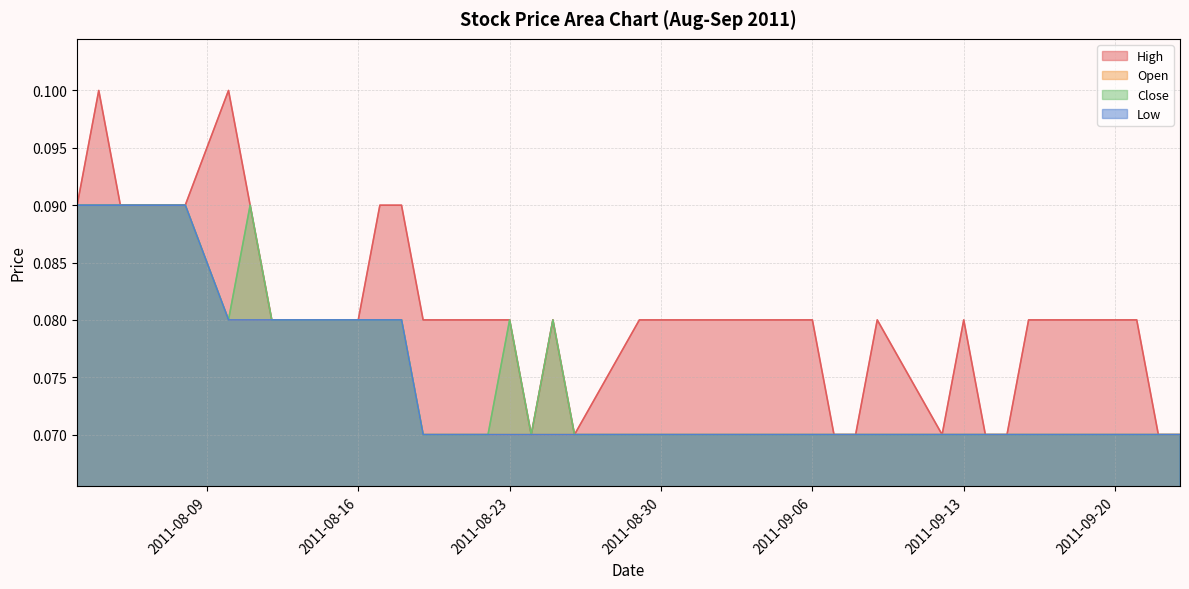

List the labels in order of High value, largest first.

2011-08-04, 2011-08-10, 2011-08-03, 2011-08-05, 2011-08-08, 2011-08-11, 2011-08-17, 2011-08-18, 2011-08-12, 2011-08-15, 2011-08-16, 2011-08-19, 2011-08-22, 2011-08-23, 2011-08-25, 2011-08-29, 2011-08-31, 2011-09-01, 2011-09-02, 2011-09-05, 2011-09-06, 2011-09-09, 2011-09-13, 2011-09-16, 2011-09-19, 2011-09-20, 2011-09-21, 2011-08-24, 2011-08-26, 2011-09-07, 2011-09-08, 2011-09-12, 2011-09-14, 2011-09-15, 2011-09-22, 2011-09-23